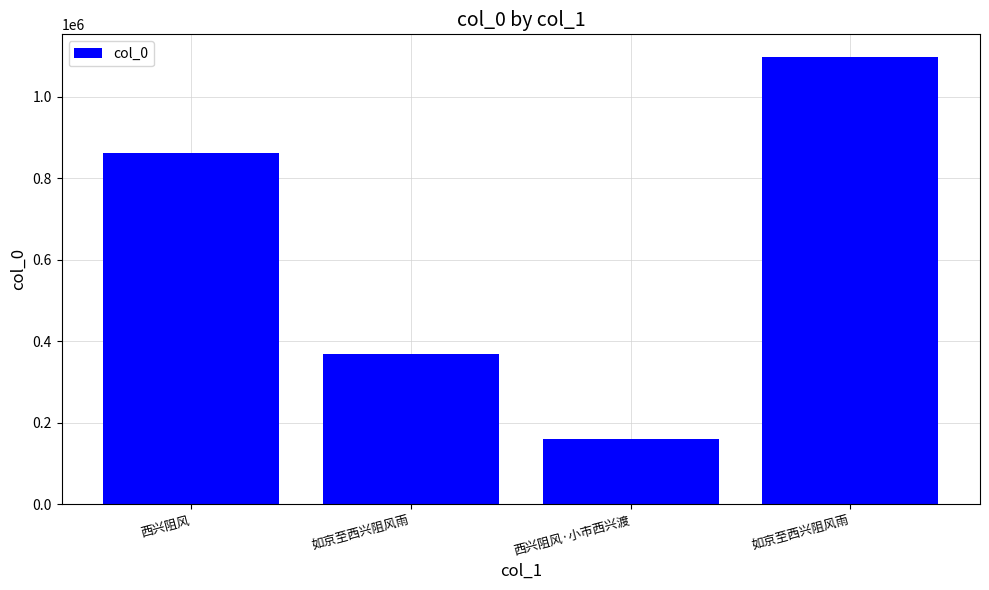

List the labels in order of value, smallest first.

西兴阻风·小市西兴渡, 如京至西兴阻风雨, 西兴阻风, 如京至西兴阻风雨